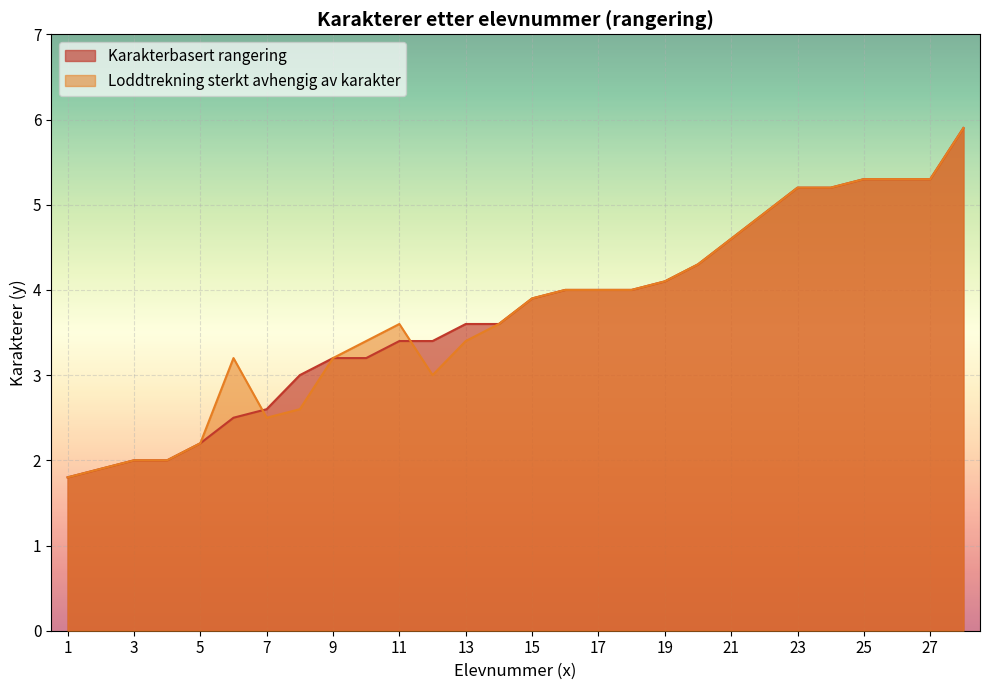

What is the average value of the Karakterbasert rangering series?

3.7